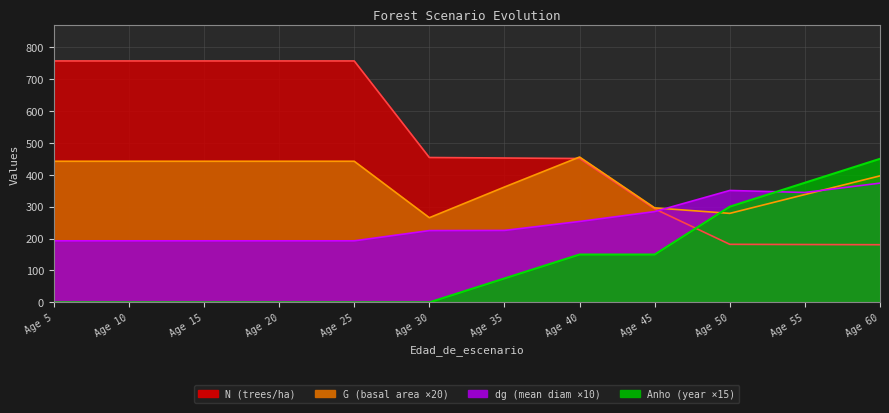

How many Anho values are between 0 and 300?

10